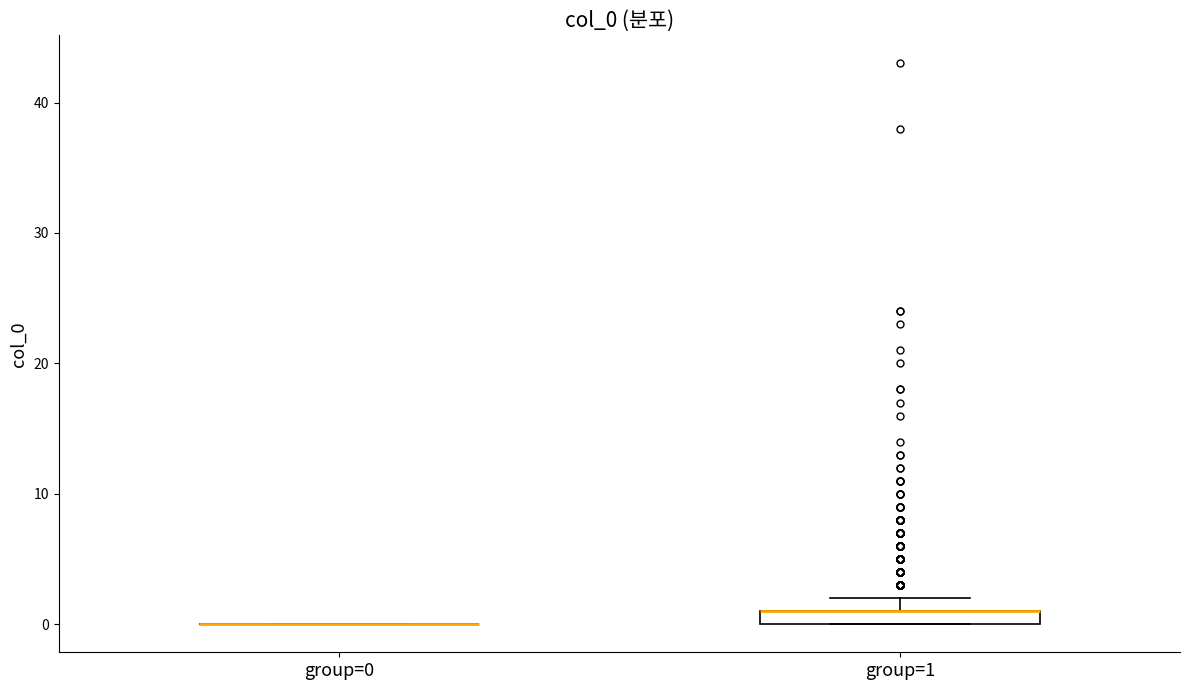

Where is the upper edge of the box for group=1 on the y-axis? The values are not printed on the chart, so give them approximately, as read against the axis.

1